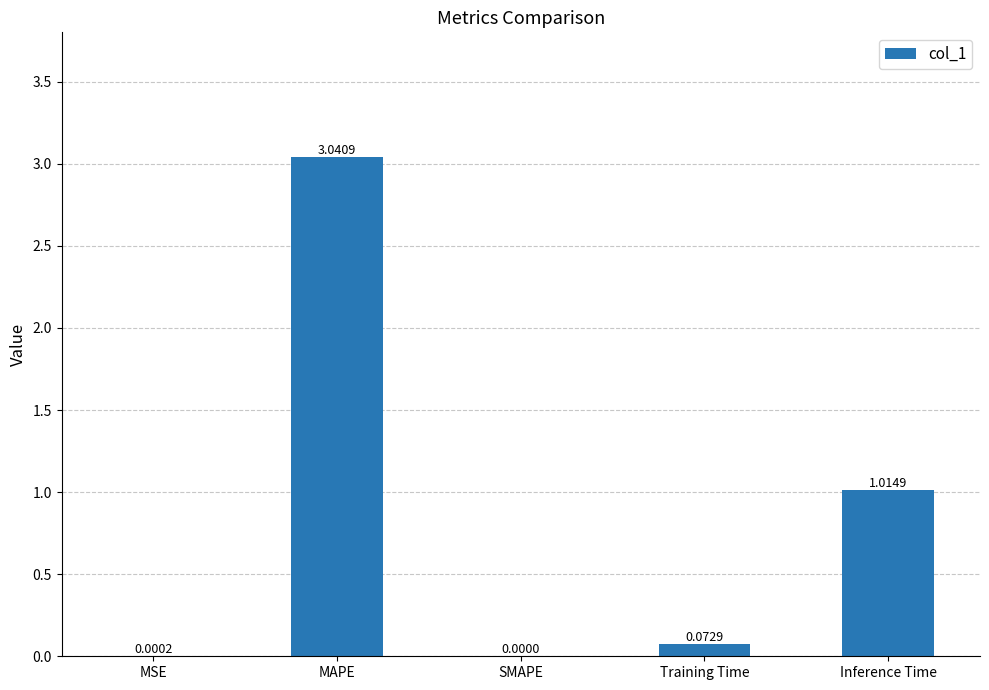

Which has a higher value, Training Time or MSE?

Training Time